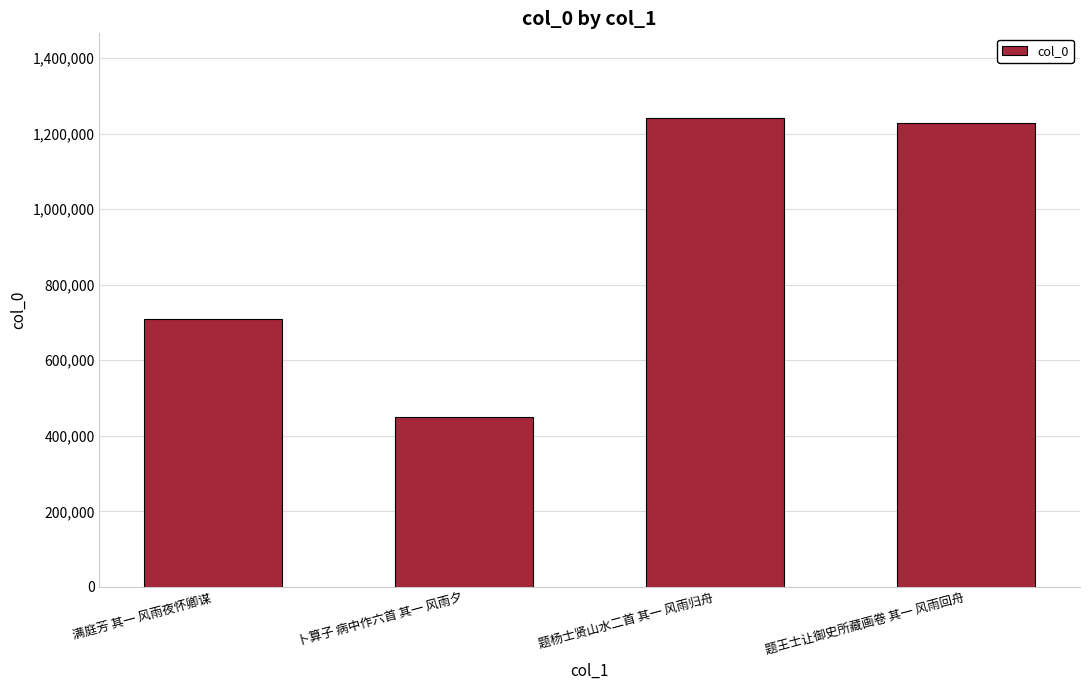

Rank the categories by value from lowest to highest.

卜算子 病中作六首 其一 风雨夕, 满庭芳 其一 风雨夜怀卿谋, 题王士让御史所藏画卷 其一 风雨回舟, 题杨士贤山水二首 其一 风雨归舟